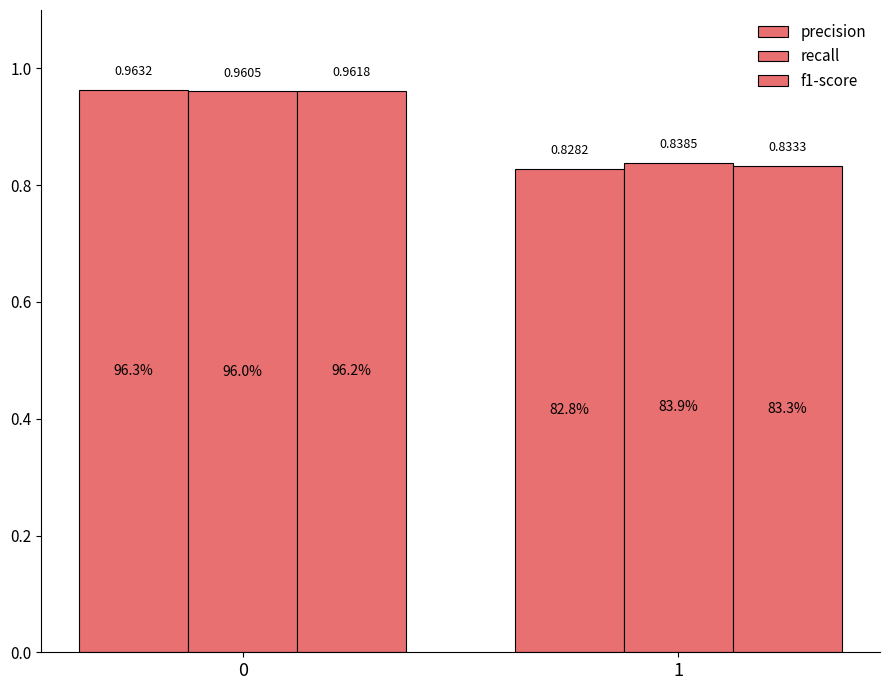

How many distinct data groups are displayed?

3